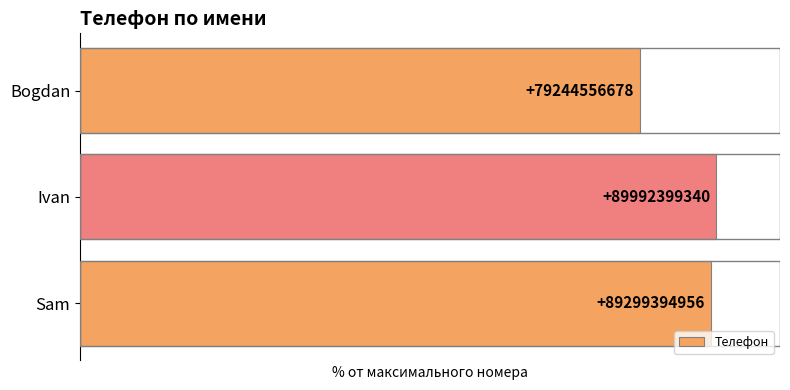

Are the bars horizontal?

Yes